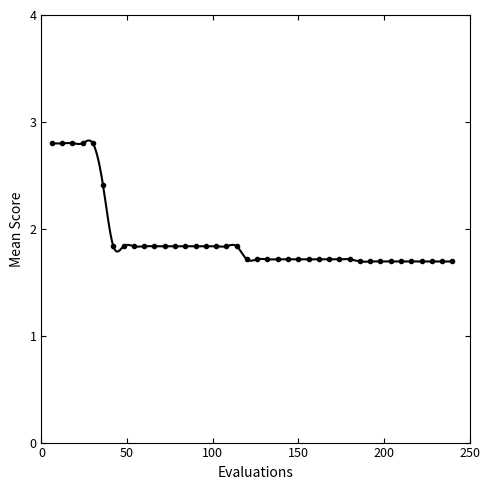

What is the range of X values (max minus min)?

234.0